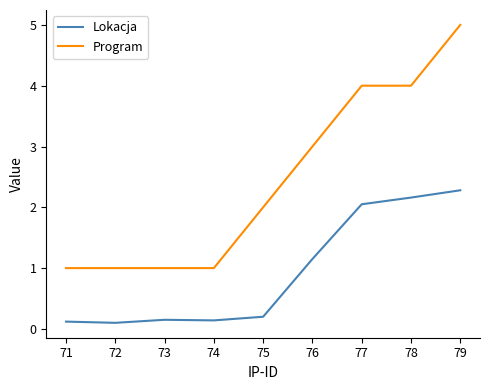

Which series has the largest total across all categories?

Program